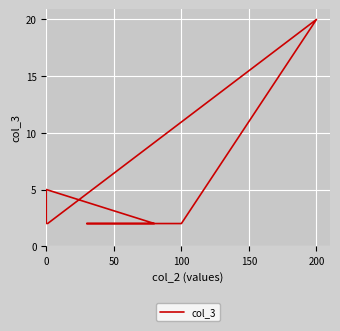

What is the average value?

5